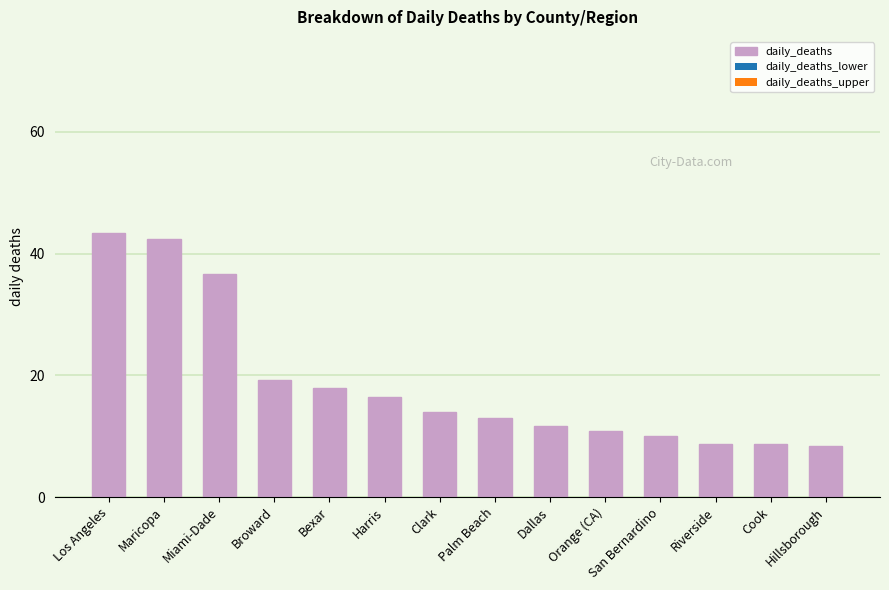

What is the minimum value shown in the chart?

8.4